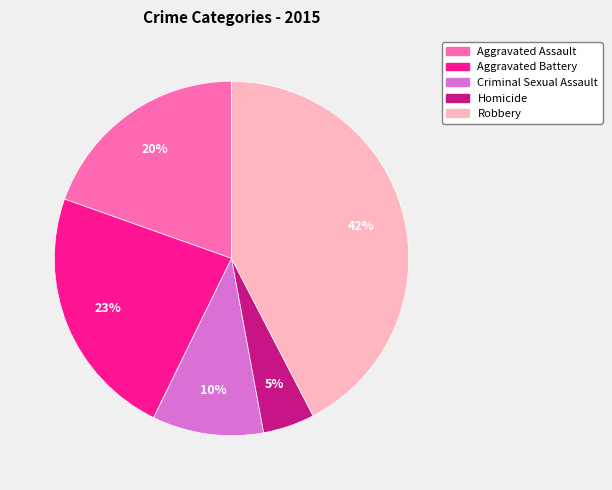

How many segments does this pie chart have?

5